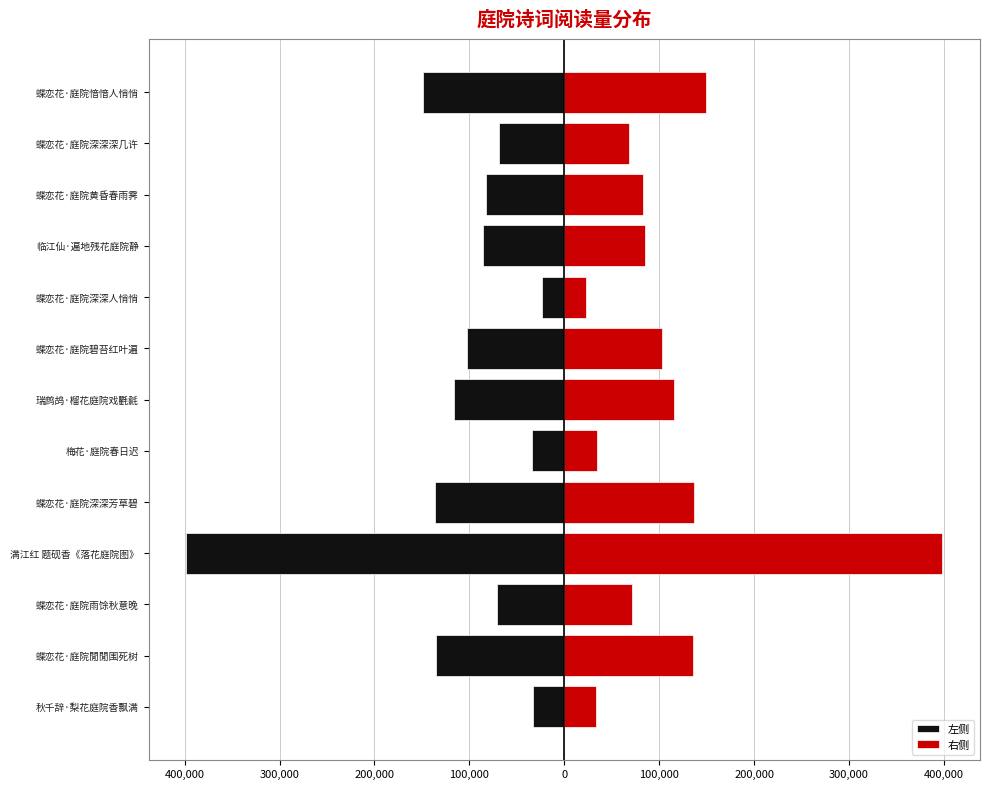

Between 400,000 and 12, which series saw the biggest shift?

左侧